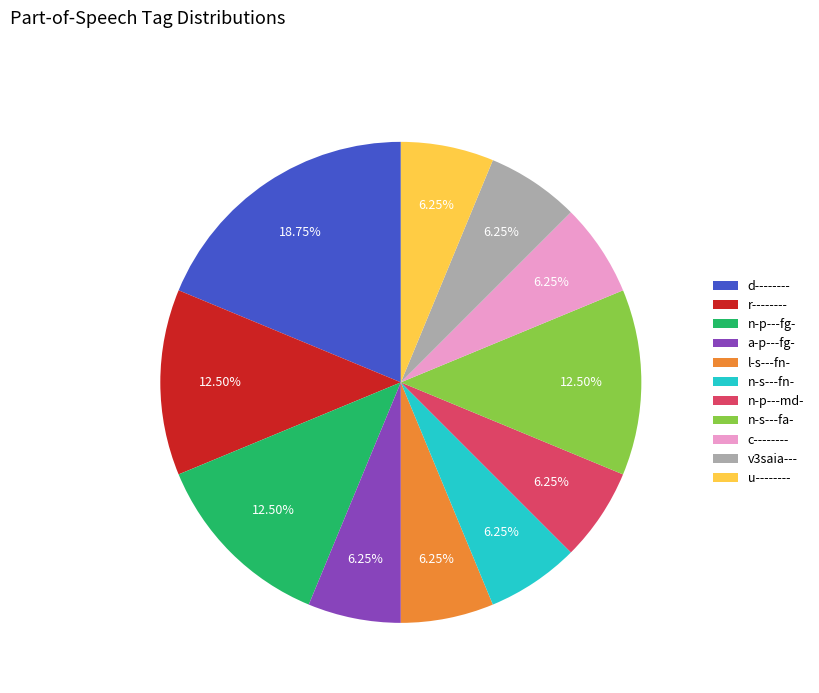

Which has a higher value, n-s---fn- or n-s---fa-?

n-s---fa-